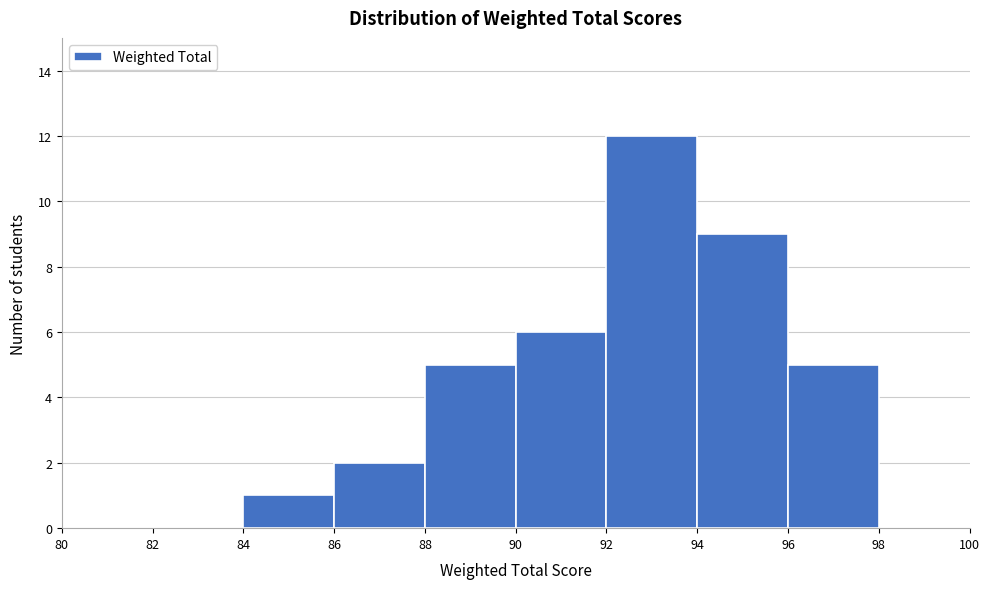

How tall is the bar that spans 88 to 90 on the x-axis? The values are not printed on the chart, so give them approximately, as read against the axis.

5